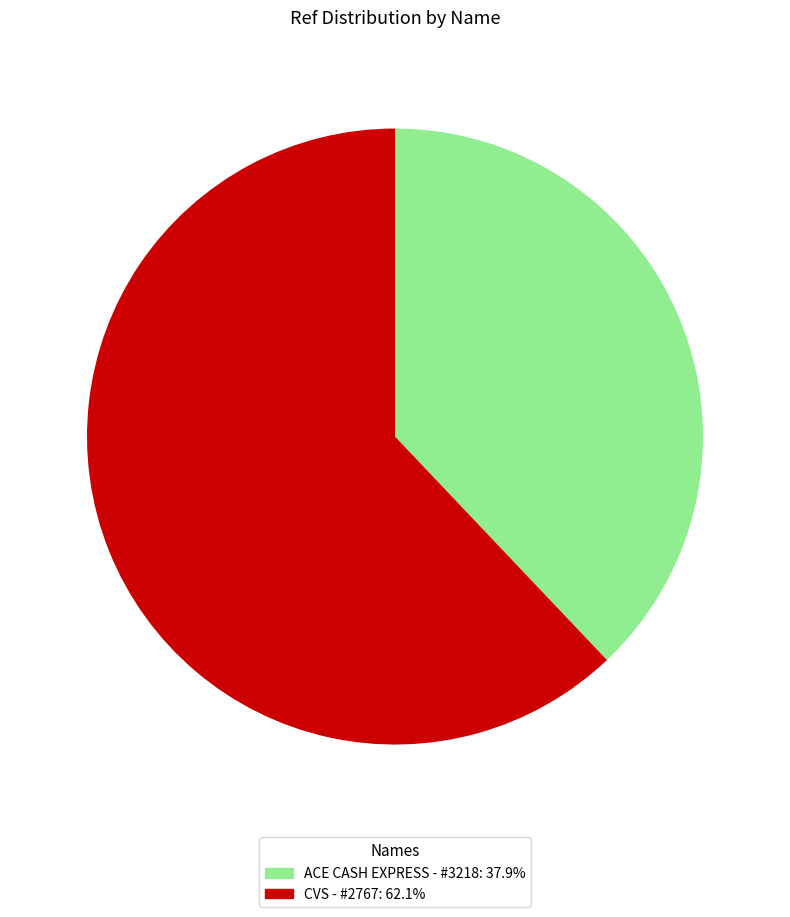

Is there a majority slice in this chart?

Yes